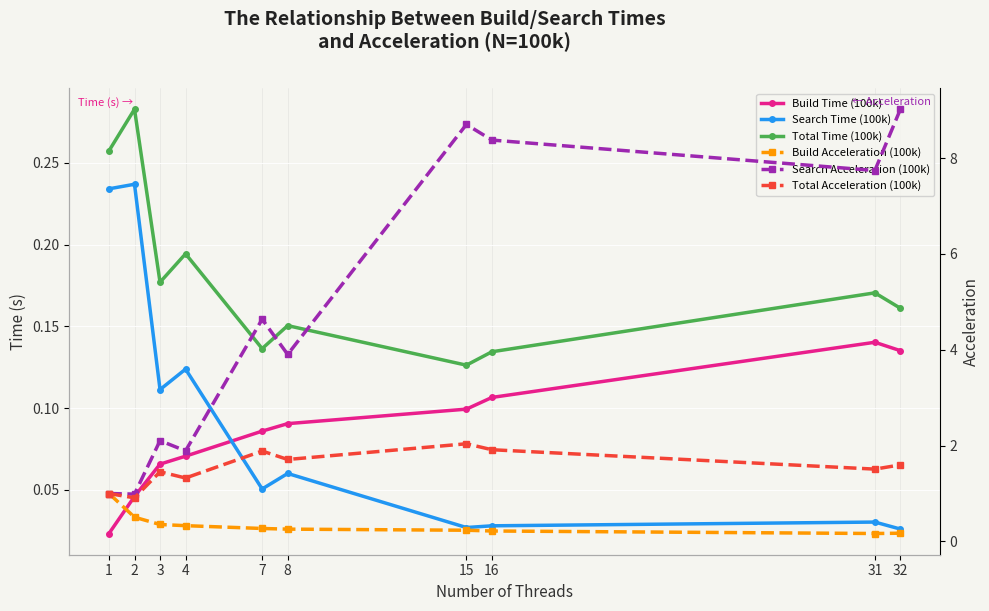

At which label is Build Acceleration (100k) closest to 0?

31